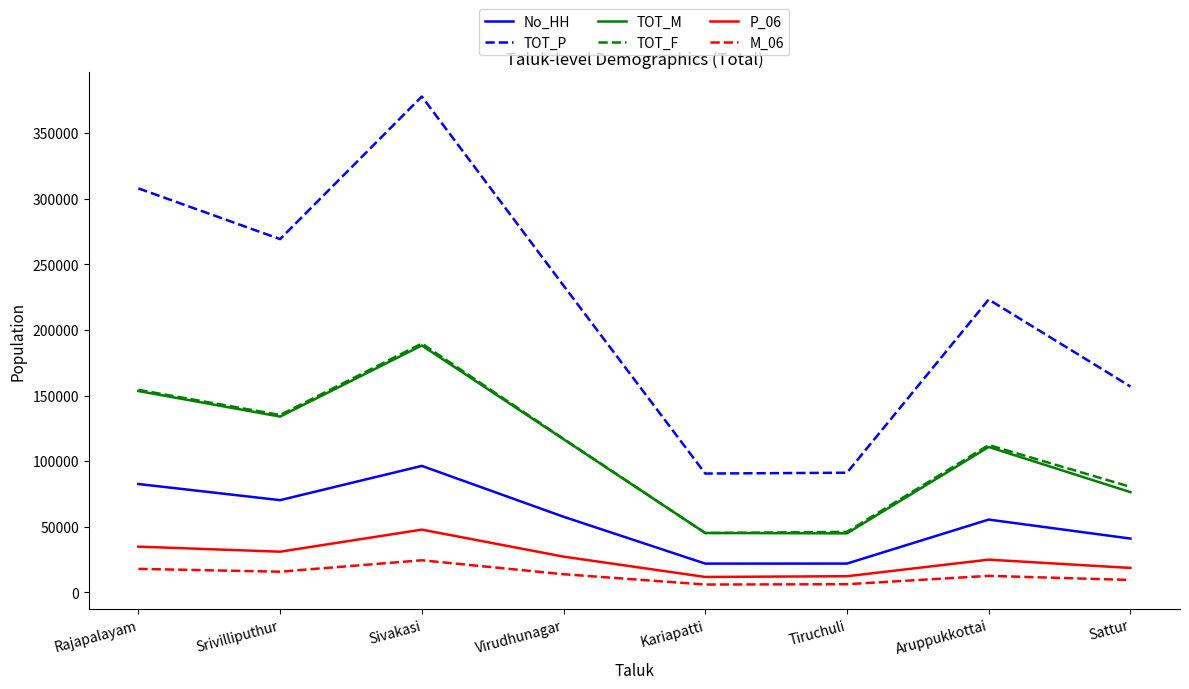

What is the difference between the TOT_F values at Kariapatti and Rajapalayam?

109111